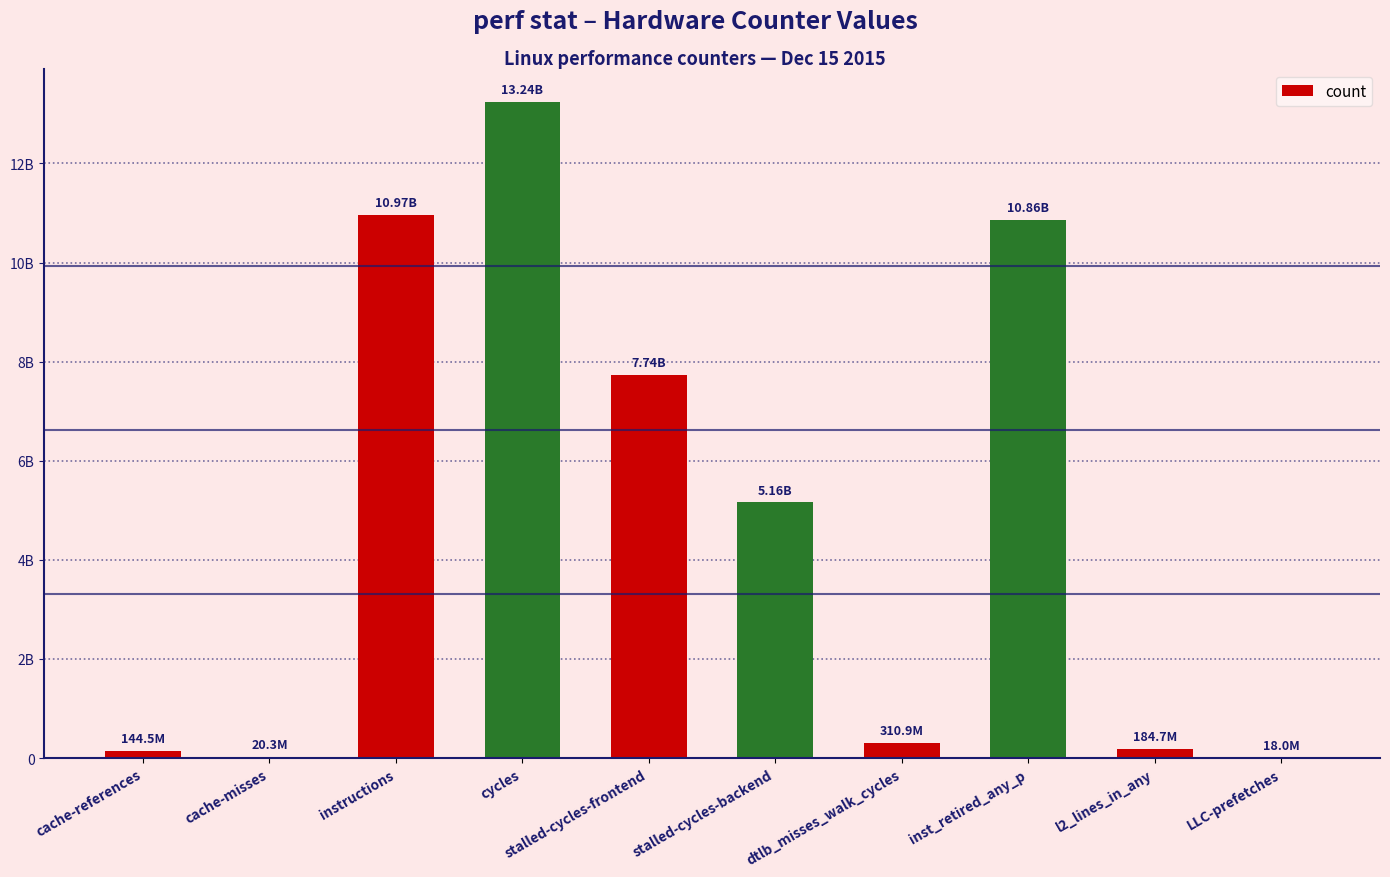

What is the label of the 8th bar from the left?

inst_retired_any_p